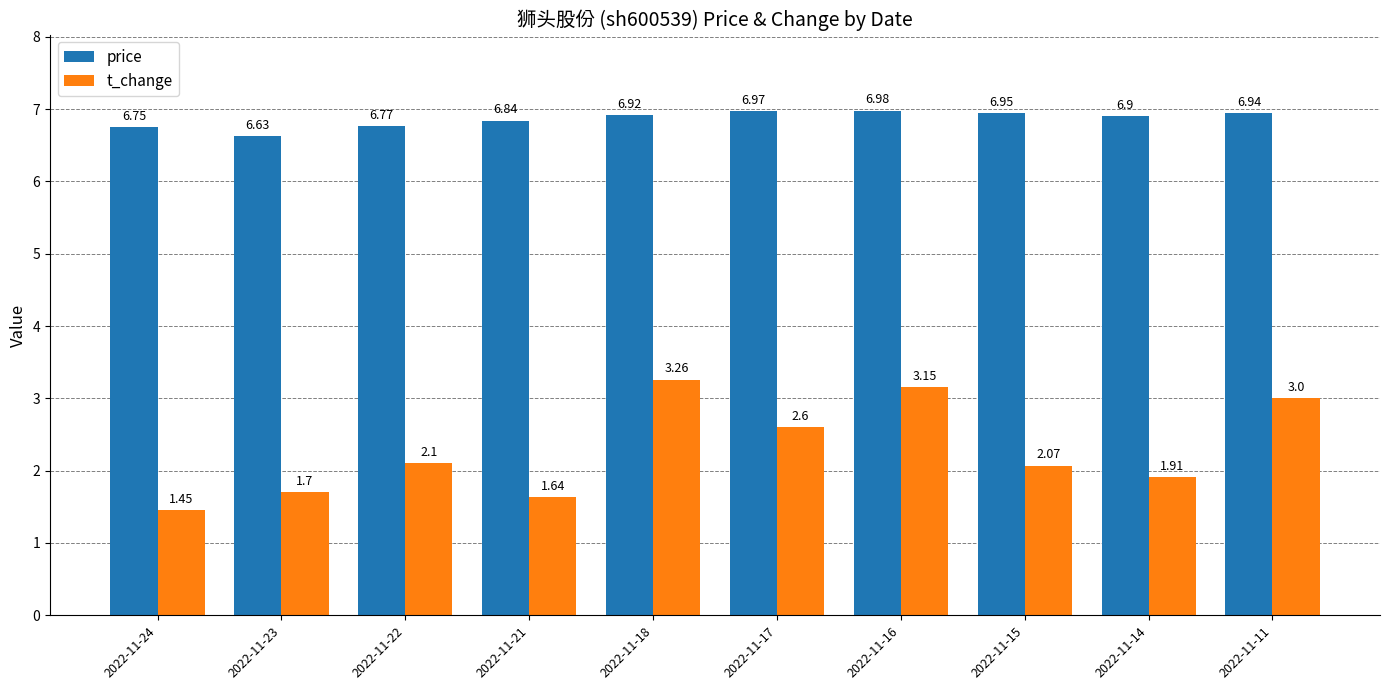

At which category is the sum across all series the highest?

2022-11-18